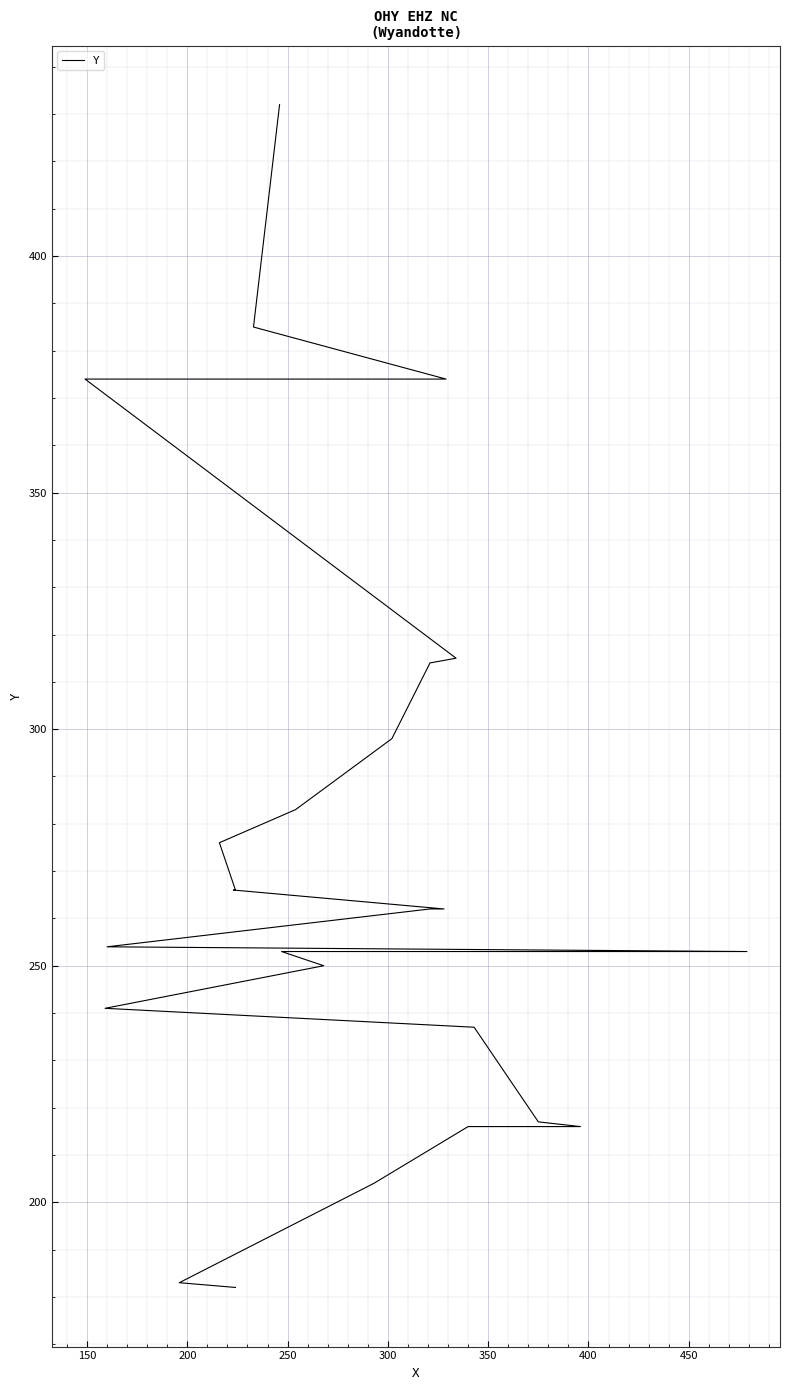

Is it true that the value at 11 is 432?

False